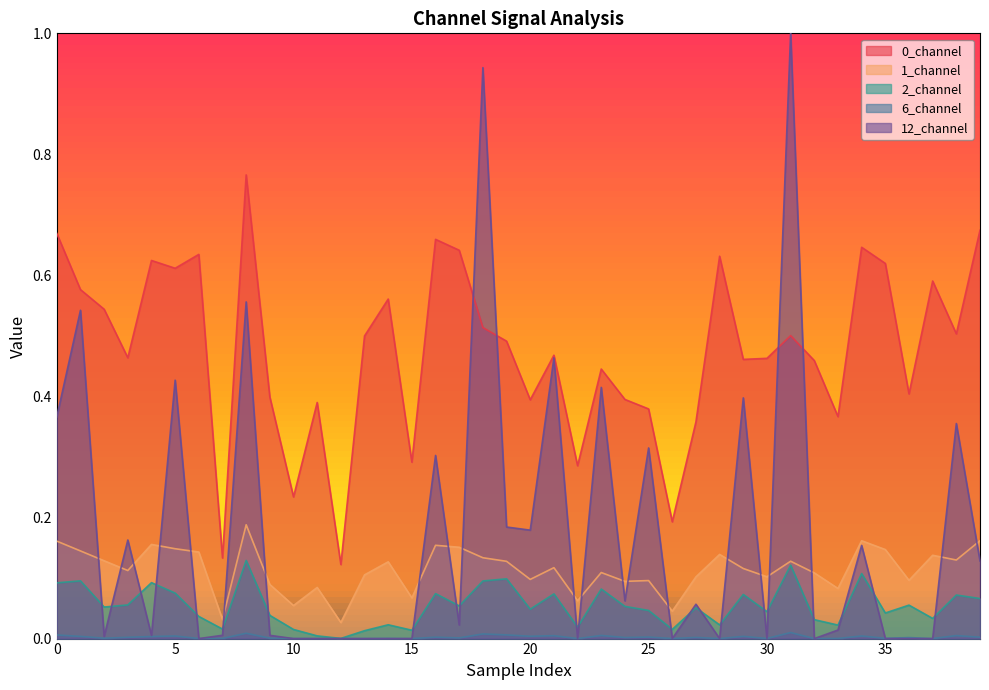

Which series has the largest range (max minus min)?

12_channel